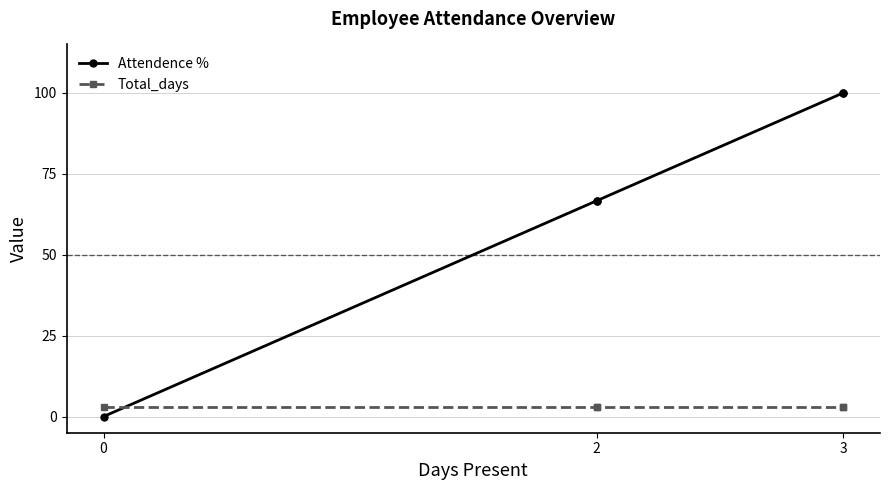

How many intersections are there between Total_days and Attendence %?

1